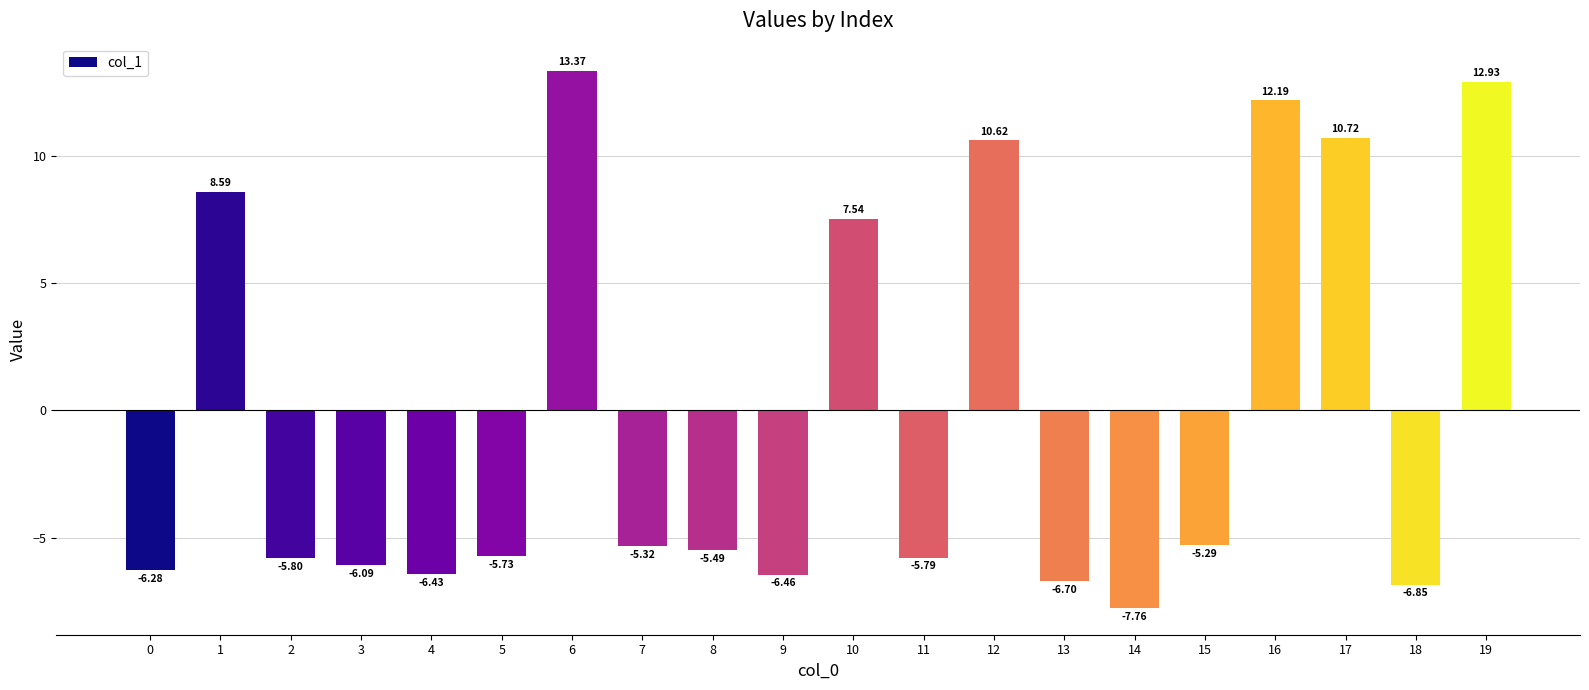

True or false: the data shows -6.1 at 3.

True